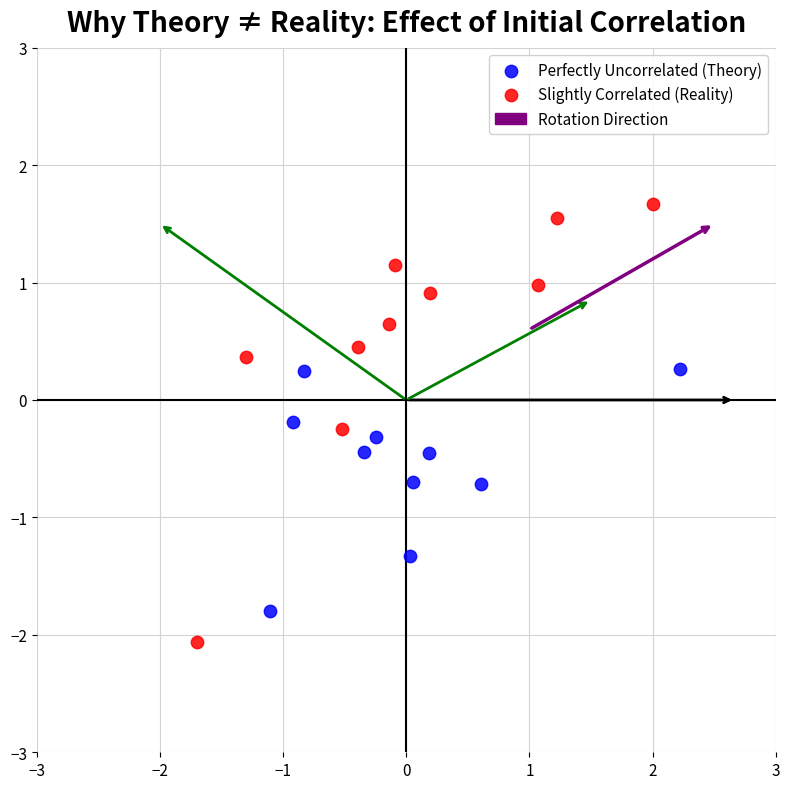

Which series has the widest spread of Y values?

Slightly Correlated (Reality)